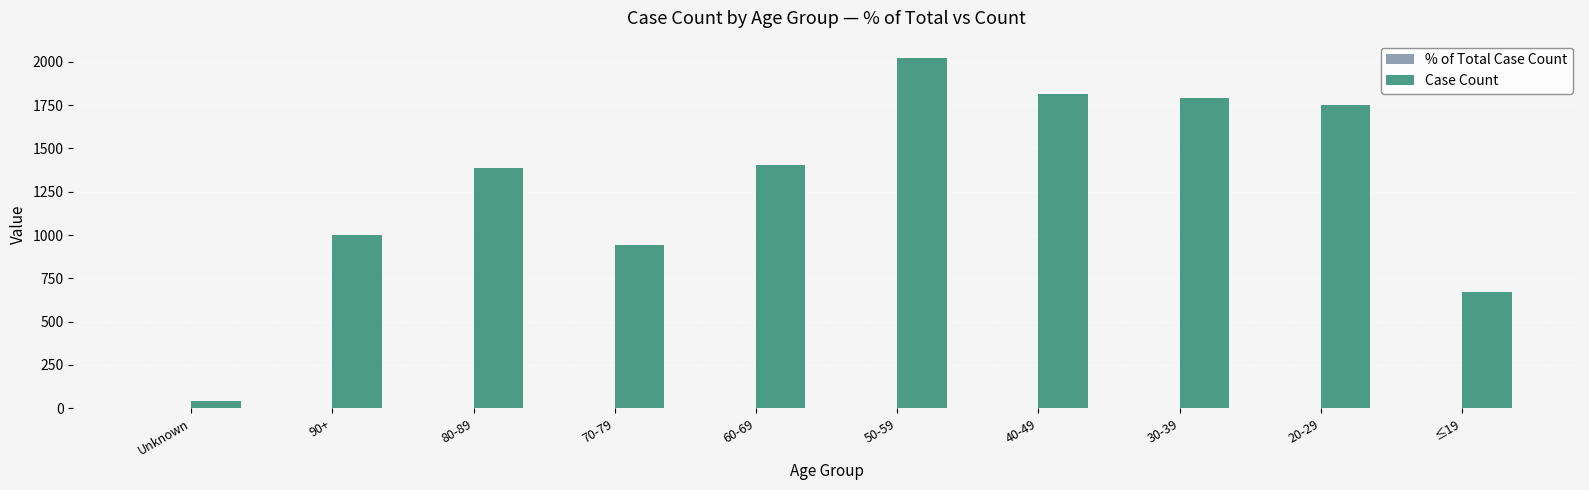

What is the greatest value displayed?

2021.0